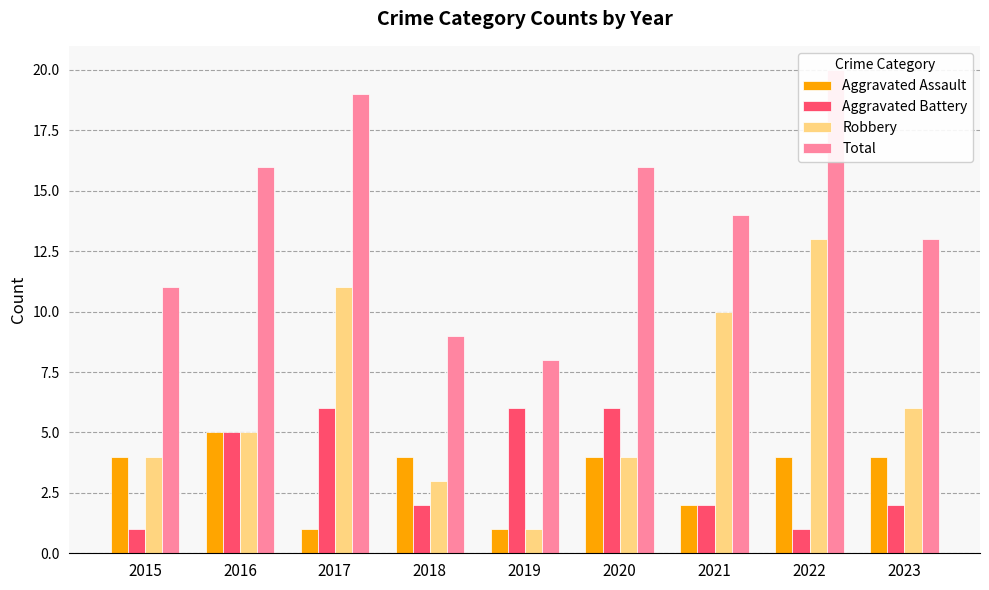

How many series are shown in this chart?

4